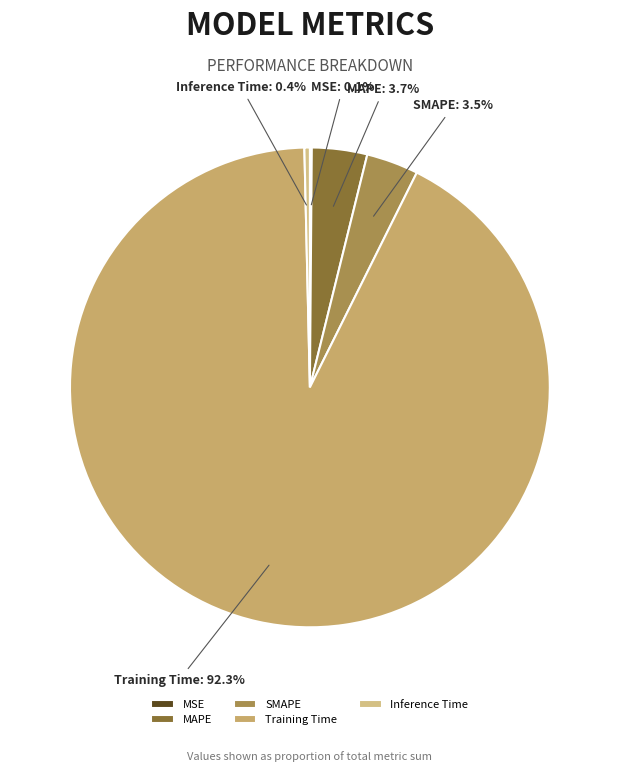

Which category has the biggest portion of the pie?

Training Time